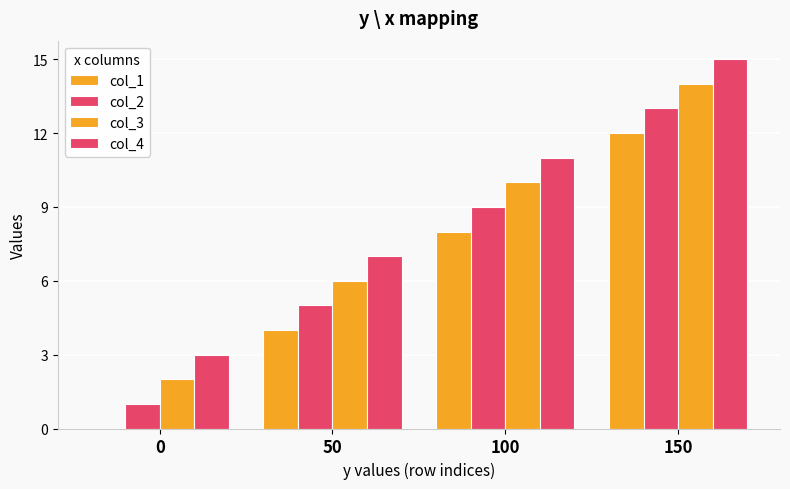

Are the bars grouped side by side (vs. stacked)?

Yes